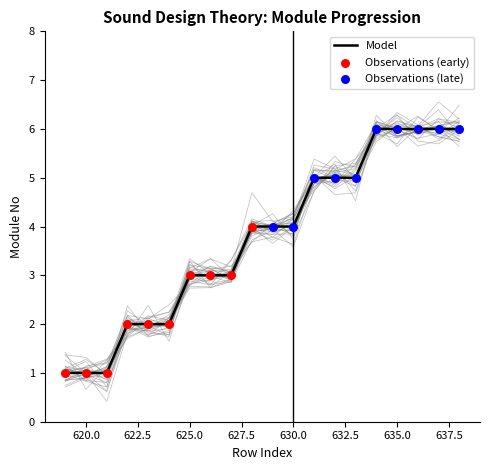

Between 638 and 630, which is larger?

638